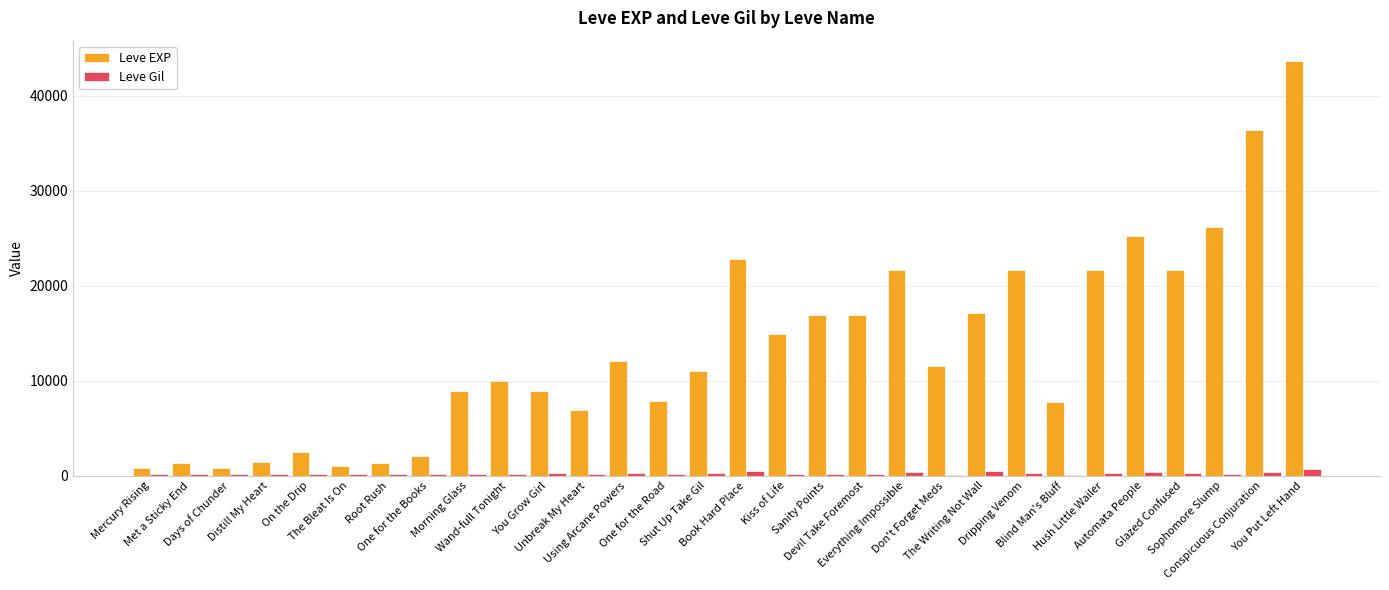

Is it true that Leve Gil equals 112 at The Bleat Is On?

True